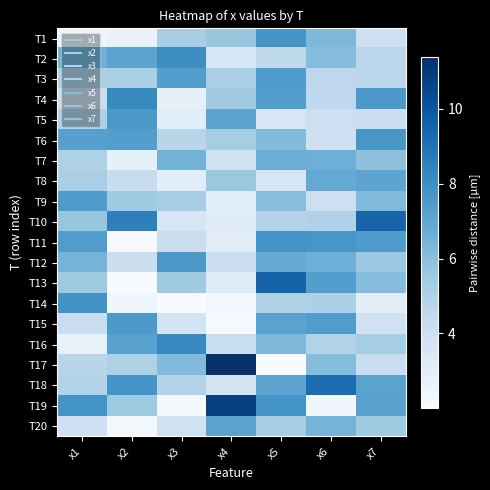

Reading left to right, what are all the values shown in this chart?

T1: x1=2.5	x2=2.7	x3=5.2	x4=5.6	x5=7.8	x6=6.3	x7=3.9
T2: x1=6.6	x2=7.1	x3=8.0	x4=3.5	x5=4.6	x6=6.0	x7=4.7
T3: x1=5.1	x2=5.2	x3=7.3	x4=5.2	x5=7.5	x6=4.6	x7=4.6
T4: x1=4.1	x2=8.2	x3=2.8	x4=5.4	x5=7.4	x6=4.5	x7=7.6
T5: x1=5.1	x2=7.6	x3=3.0	x4=7.2	x5=3.4	x6=4.0	x7=4.1
T6: x1=7.3	x2=7.3	x3=4.7	x4=5.3	x5=6.1	x6=4.0	x7=7.7
T7: x1=5.0	x2=2.8	x3=6.5	x4=3.8	x5=6.7	x6=6.6	x7=5.9
T8: x1=5.2	x2=4.3	x3=3.0	x4=5.6	x5=3.5	x6=6.9	x7=7.1
T9: x1=7.5	x2=5.4	x3=5.3	x4=3.0	x5=6.0	x6=4.0	x7=6.2
T10: x1=5.7	x2=8.5	x3=3.5	x4=3.1	x5=4.9	x6=5.0	x7=9.5
T11: x1=7.4	x2=2.1	x3=4.1	x4=3.1	x5=7.7	x6=7.7	x7=7.5
T12: x1=6.5	x2=4.1	x3=7.6	x4=4.1	x5=6.8	x6=6.6	x7=5.6
T13: x1=5.5	x2=2.1	x3=5.5	x4=3.2	x5=9.5	x6=7.3	x7=6.1
T14: x1=7.8	x2=2.4	x3=2.0	x4=2.3	x5=5.0	x6=5.1	x7=3.1
T15: x1=4.2	x2=7.6	x3=3.8	x4=2.1	x5=7.1	x6=7.4	x7=3.9
T16: x1=2.7	x2=7.2	x3=8.2	x4=4.2	x5=6.2	x6=4.9	x7=5.3
T17: x1=4.8	x2=5.0	x3=6.2	x4=11.4	x5=2.0	x6=6.1	x7=4.2
T18: x1=4.9	x2=7.8	x3=4.9	x4=3.7	x5=7.1	x6=9.2	x7=7.2
T19: x1=7.8	x2=5.5	x3=2.2	x4=10.8	x5=7.8	x6=2.3	x7=7.2
T20: x1=4.0	x2=2.2	x3=3.9	x4=7.2	x5=5.2	x6=6.4	x7=5.5